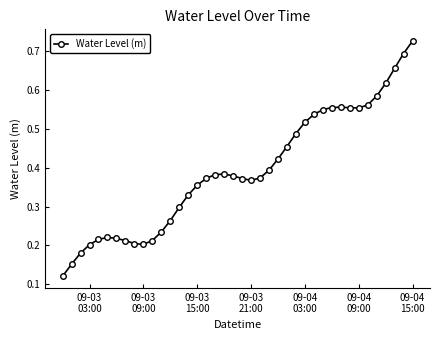

How many values are between 0 and 1?

40